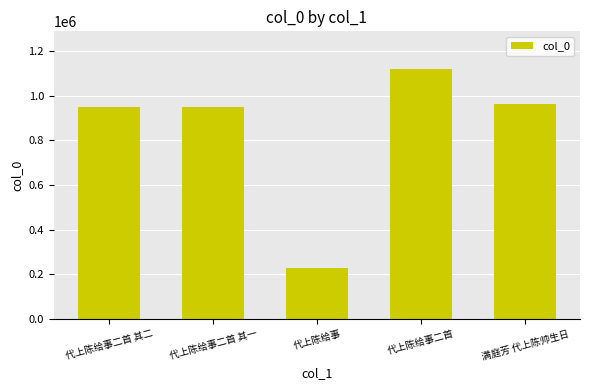

Which label corresponds to the largest value in the chart?

代上陈给事二首